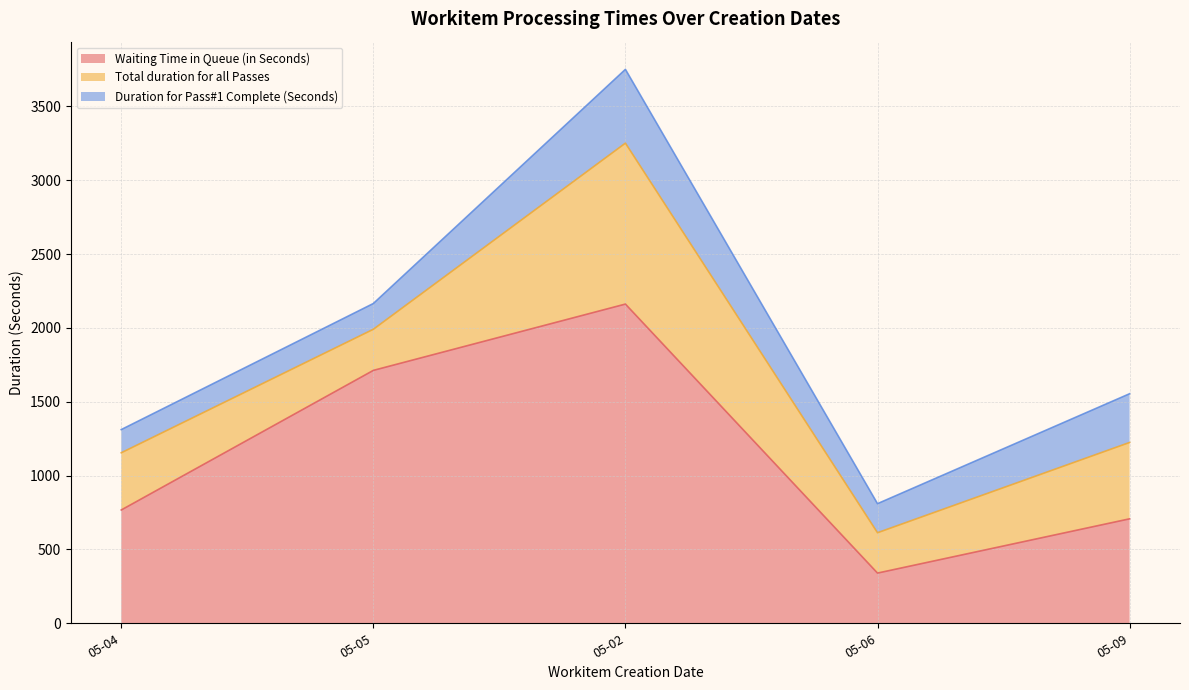

True or false: Duration for Pass#1 Complete (Seconds) and Waiting Time in Queue (in Seconds) intersect in this chart.

True